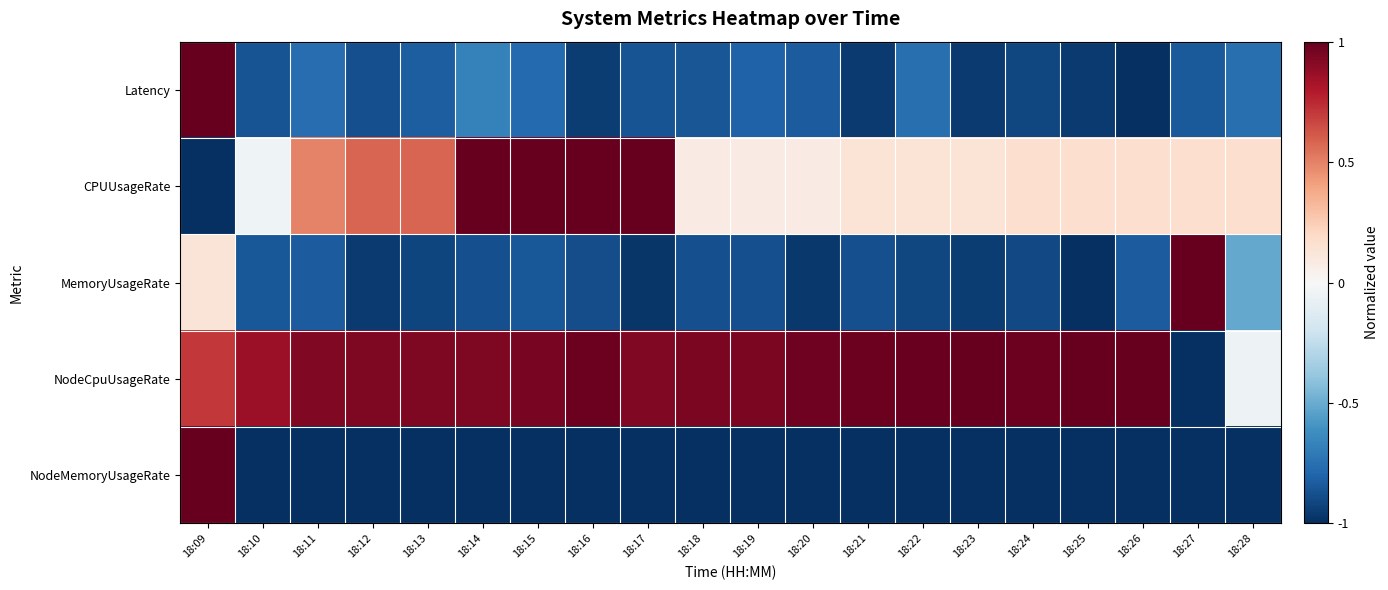

Reading left to right, list all the values displayed in this chart.

Latency: 18:09=1.0	18:10=-0.9	18:11=-0.8	18:12=-0.9	18:13=-0.8	18:14=-0.7	18:15=-0.8	18:16=-1.0	18:17=-0.9	18:18=-0.9	18:19=-0.8	18:20=-0.8	18:21=-1.0	18:22=-0.8	18:23=-1.0	18:24=-0.9	18:25=-1.0	18:26=-1.0	18:27=-0.8	18:28=-0.8
CPUUsageRate: 18:09=-1.0	18:10=-0.0	18:11=0.5	18:12=0.6	18:13=0.6	18:14=1.0	18:15=1.0	18:16=1.0	18:17=1.0	18:18=0.1	18:19=0.1	18:20=0.1	18:21=0.1	18:22=0.1	18:23=0.1	18:24=0.2	18:25=0.2	18:26=0.2	18:27=0.2	18:28=0.2
MemoryUsageRate: 18:09=0.1	18:10=-0.8	18:11=-0.8	18:12=-1.0	18:13=-0.9	18:14=-0.9	18:15=-0.8	18:16=-0.9	18:17=-1.0	18:18=-0.9	18:19=-0.9	18:20=-1.0	18:21=-0.9	18:22=-0.9	18:23=-0.9	18:24=-0.9	18:25=-1.0	18:26=-0.8	18:27=1.0	18:28=-0.5
NodeCpuUsageRate: 18:09=0.7	18:10=0.9	18:11=0.9	18:12=0.9	18:13=0.9	18:14=0.9	18:15=0.9	18:16=1.0	18:17=0.9	18:18=0.9	18:19=0.9	18:20=1.0	18:21=1.0	18:22=1.0	18:23=1.0	18:24=1.0	18:25=1.0	18:26=1.0	18:27=-1.0	18:28=-0.0
NodeMemoryUsageRate: 18:09=1.0	18:10=-1.0	18:11=-1.0	18:12=-1.0	18:13=-1.0	18:14=-1.0	18:15=-1.0	18:16=-1.0	18:17=-1.0	18:18=-1.0	18:19=-1.0	18:20=-1.0	18:21=-1.0	18:22=-1.0	18:23=-1.0	18:24=-1.0	18:25=-1.0	18:26=-1.0	18:27=-1.0	18:28=-1.0